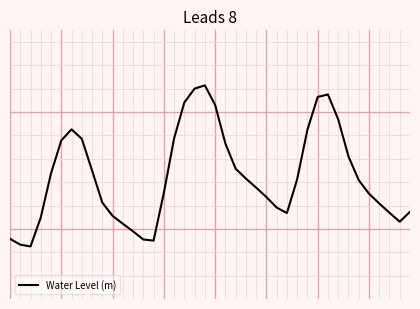

Is this an area chart (filled region under the line)?

No